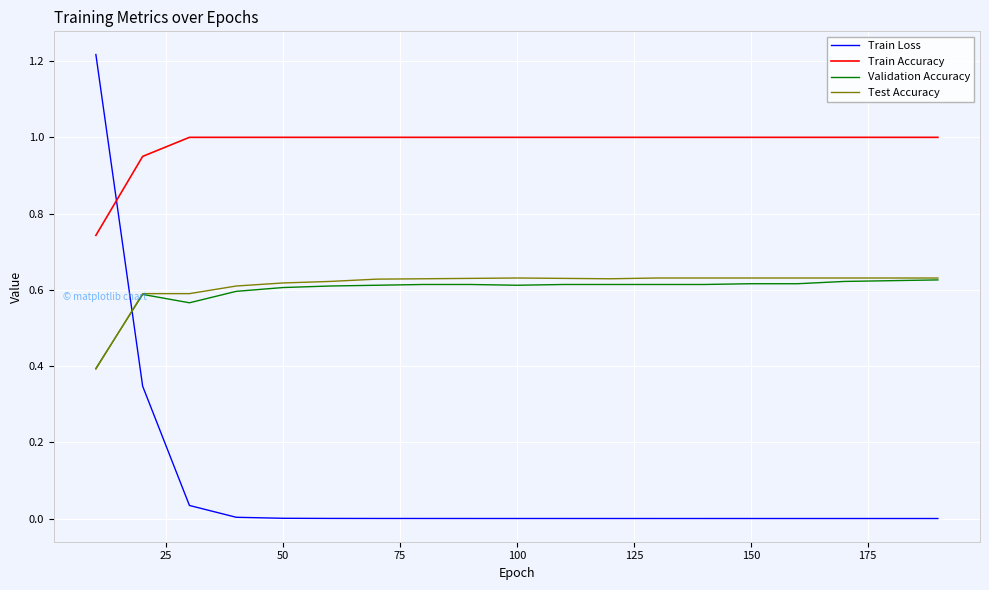

Which series ends up on top after the final intersection of Train Loss and Train Accuracy?

Train Accuracy